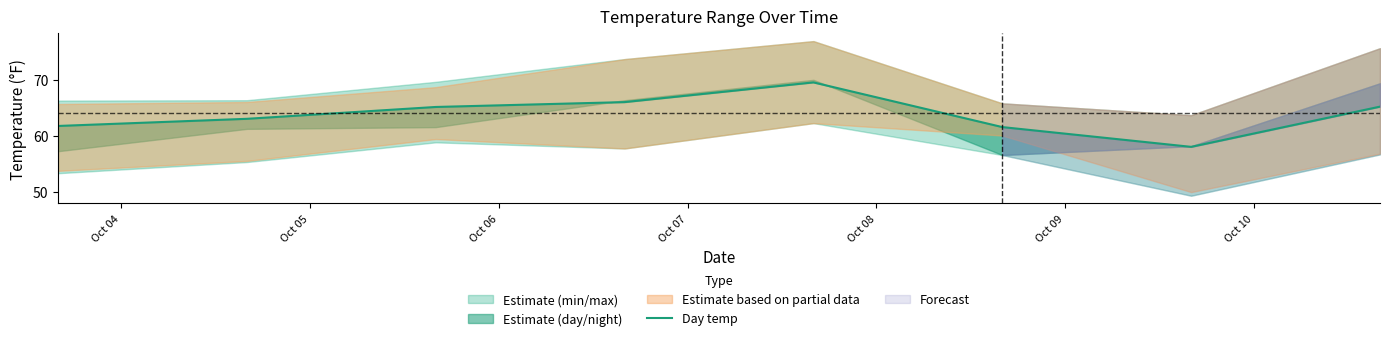

Does the chart display data point markers on the line(s)?

No